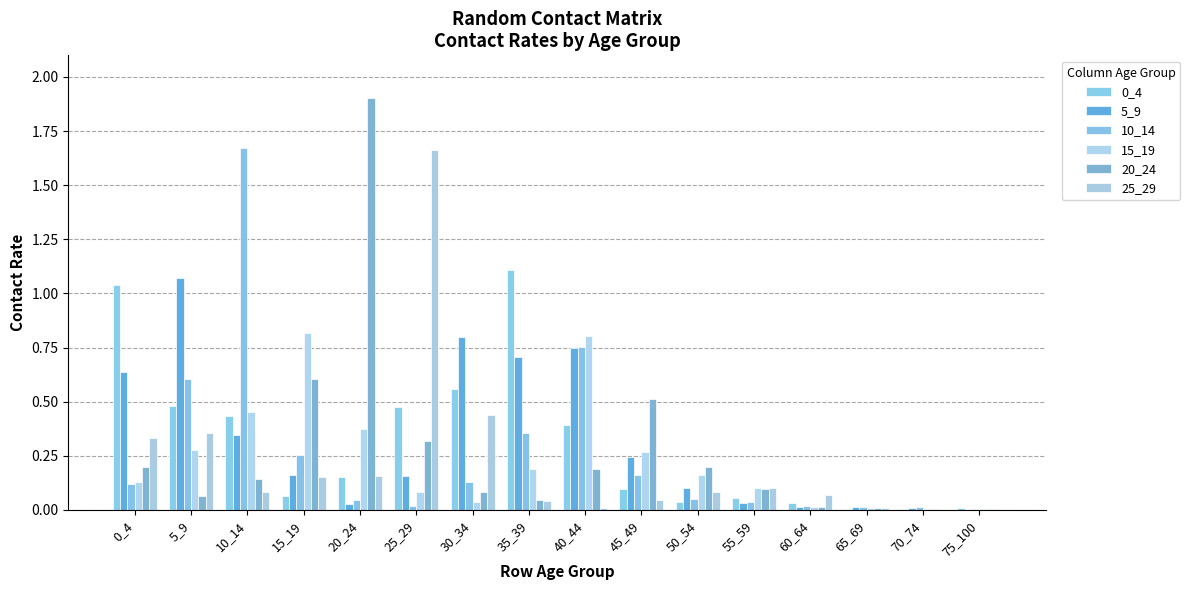

Reading right to left, what are all the values shown in this chart?

0_4: 75_100=0.0	70_74=0.0	65_69=0.0	60_64=0.0	55_59=0.1	50_54=0.0	45_49=0.1	40_44=0.4	35_39=1.1	30_34=0.6	25_29=0.5	20_24=0.2	15_19=0.1	10_14=0.4	5_9=0.5	0_4=1.0
5_9: 75_100=0.0	70_74=0.0	65_69=0.0	60_64=0.0	55_59=0.0	50_54=0.1	45_49=0.2	40_44=0.7	35_39=0.7	30_34=0.8	25_29=0.2	20_24=0.0	15_19=0.2	10_14=0.3	5_9=1.1	0_4=0.6
10_14: 75_100=0.0	70_74=0.0	65_69=0.0	60_64=0.0	55_59=0.0	50_54=0.0	45_49=0.2	40_44=0.8	35_39=0.4	30_34=0.1	25_29=0.0	20_24=0.0	15_19=0.3	10_14=1.7	5_9=0.6	0_4=0.1
15_19: 75_100=0.0	70_74=0.0	65_69=0.0	60_64=0.0	55_59=0.1	50_54=0.2	45_49=0.3	40_44=0.8	35_39=0.2	30_34=0.0	25_29=0.1	20_24=0.4	15_19=0.8	10_14=0.5	5_9=0.3	0_4=0.1
20_24: 75_100=0.0	70_74=0.0	65_69=0.0	60_64=0.0	55_59=0.1	50_54=0.2	45_49=0.5	40_44=0.2	35_39=0.0	30_34=0.1	25_29=0.3	20_24=1.9	15_19=0.6	10_14=0.1	5_9=0.1	0_4=0.2
25_29: 75_100=0.0	70_74=0.0	65_69=0.0	60_64=0.1	55_59=0.1	50_54=0.1	45_49=0.0	40_44=0.0	35_39=0.0	30_34=0.4	25_29=1.7	20_24=0.2	15_19=0.2	10_14=0.1	5_9=0.4	0_4=0.3